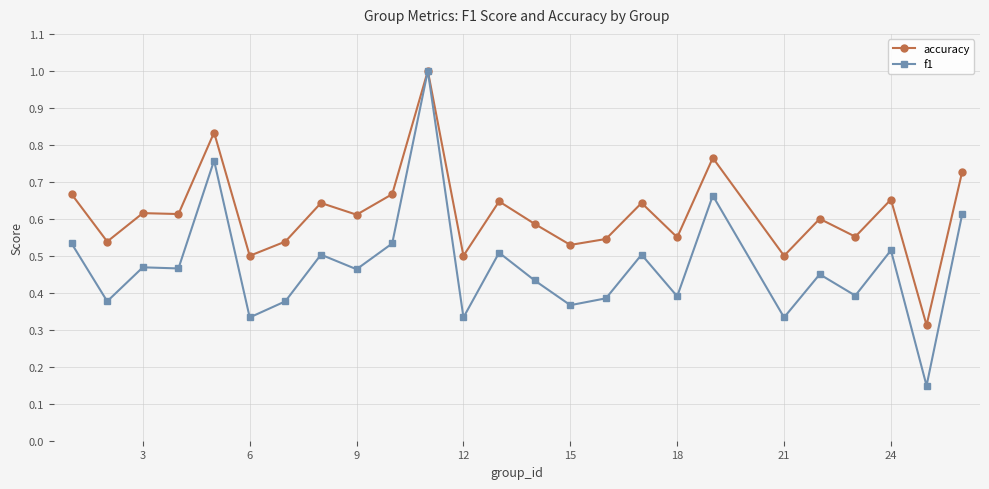

True or false: f1 has more than 2 points higher than both neighbors.

True